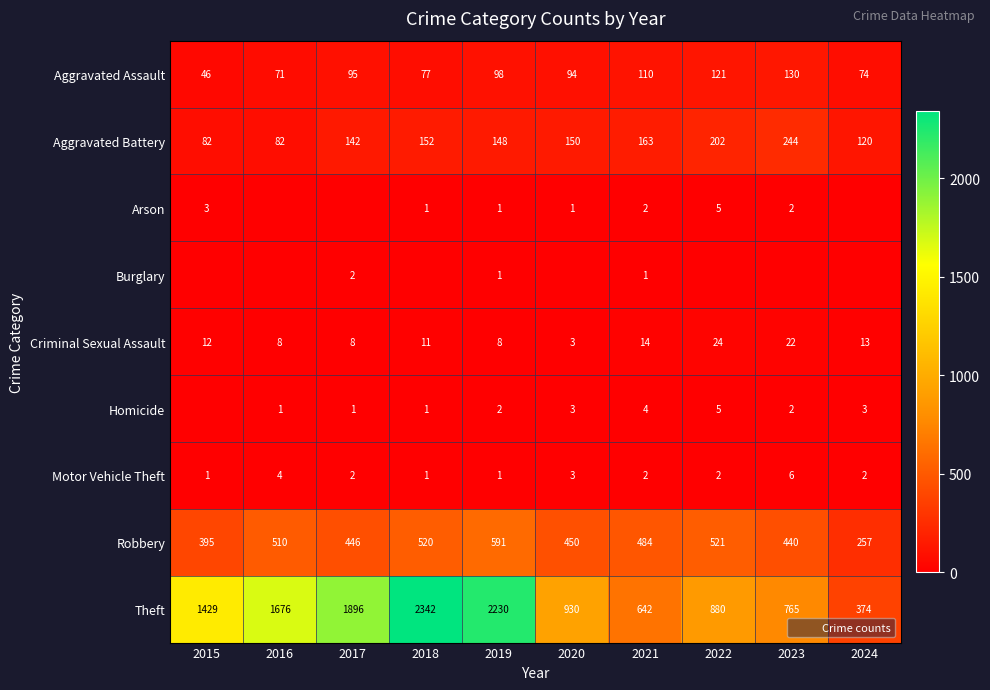

What is the sum of the Theft values at 2019 and 2021?

2872